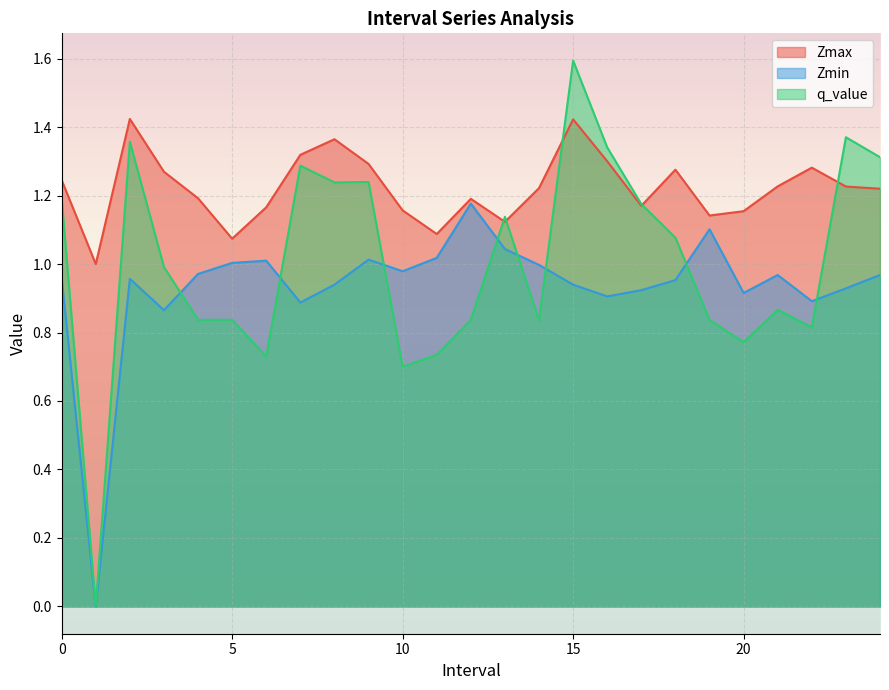

At how many categories does at least one series exceed 1?

24